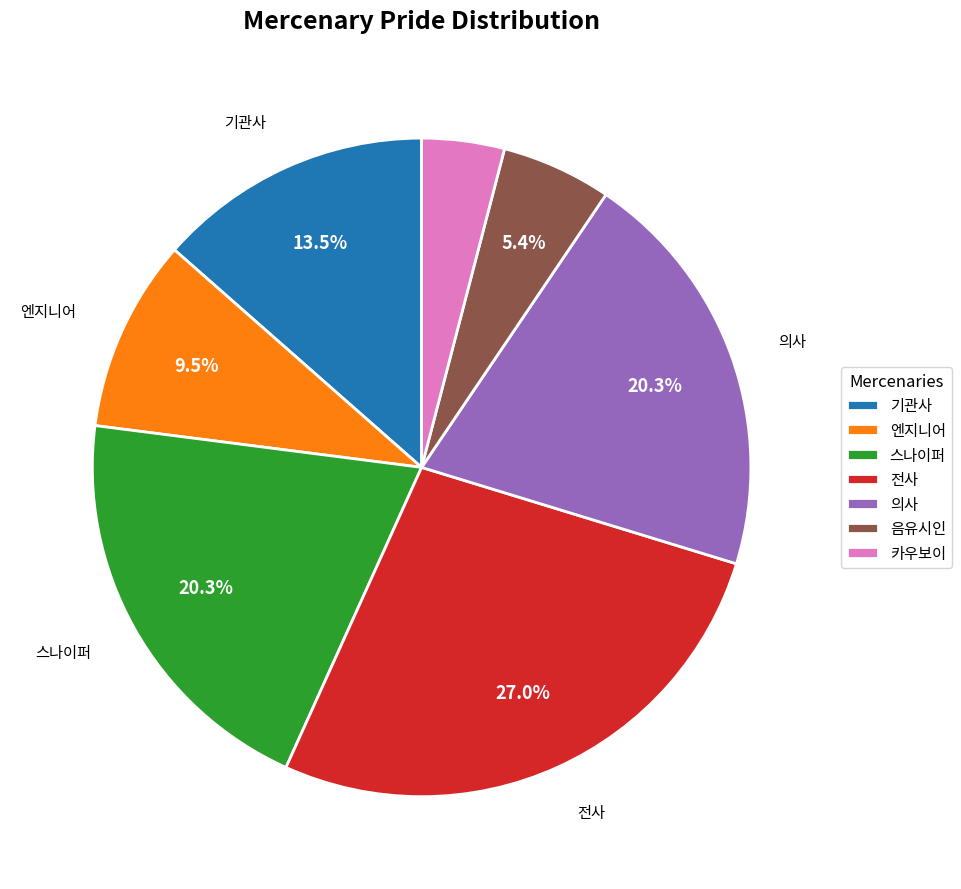

Between 전사 and 엔지니어, which is larger?

전사